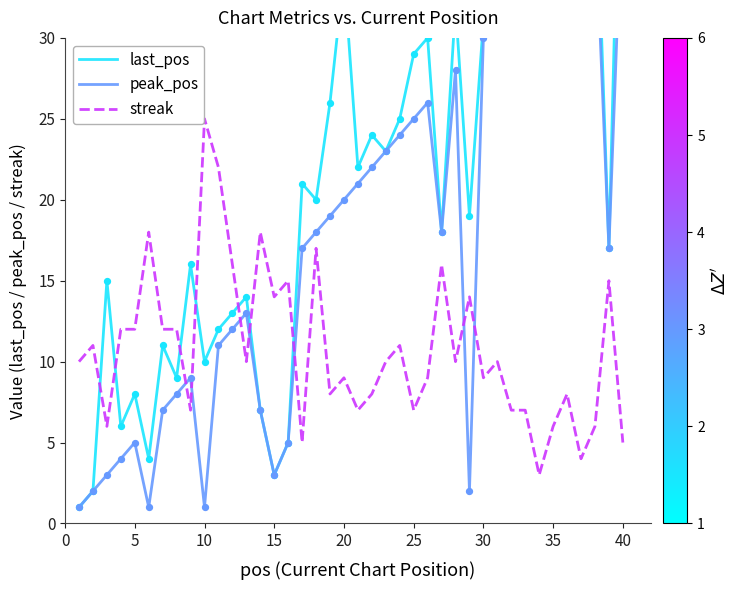

What is the lowest value of the streak series?

3